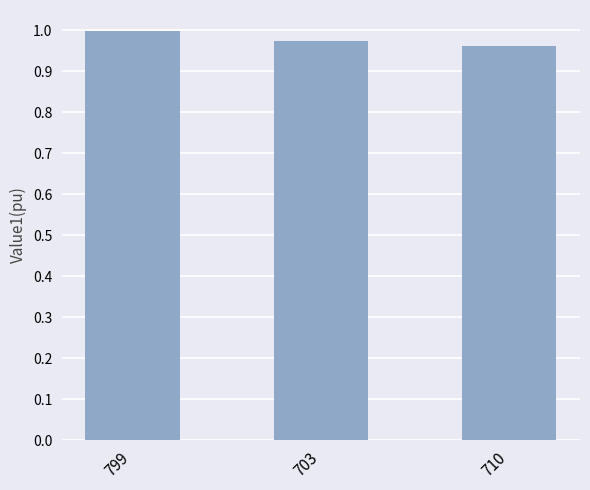

Rank the categories by value from highest to lowest.

799, 703, 710